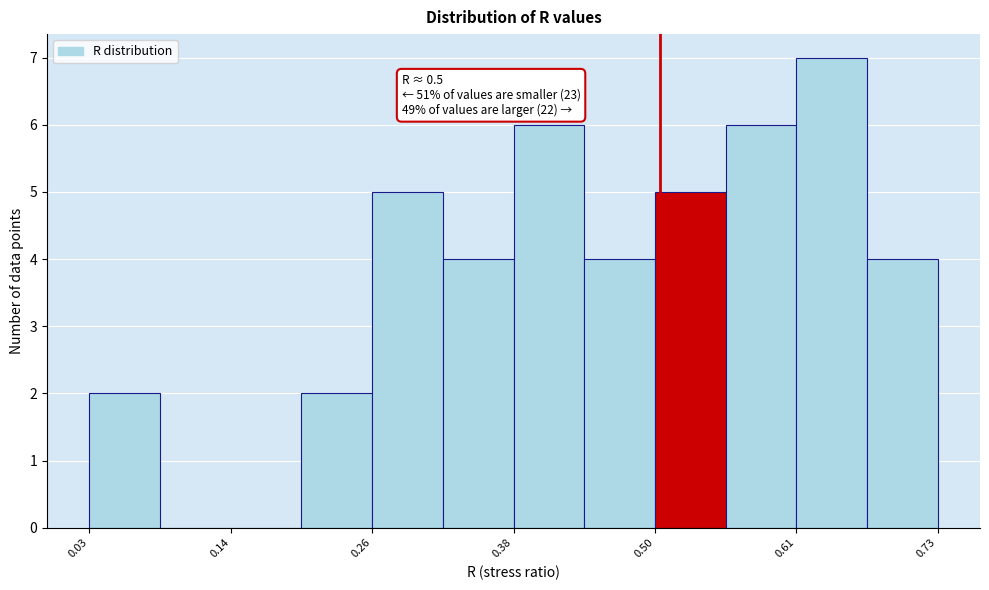

Around what value on the x-axis is the tallest bar? Give the approximate position of its centre, as read against the axis.

0.64